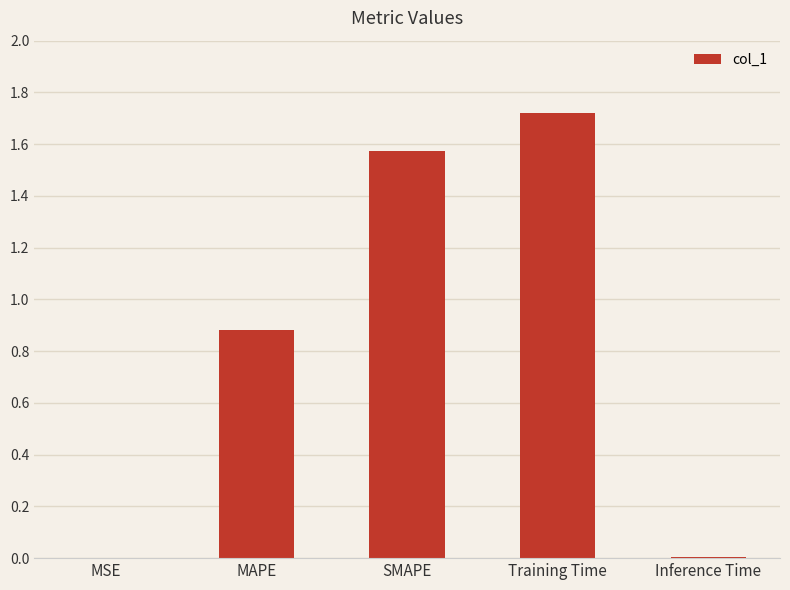

Which label corresponds to the largest value in the chart?

Training Time